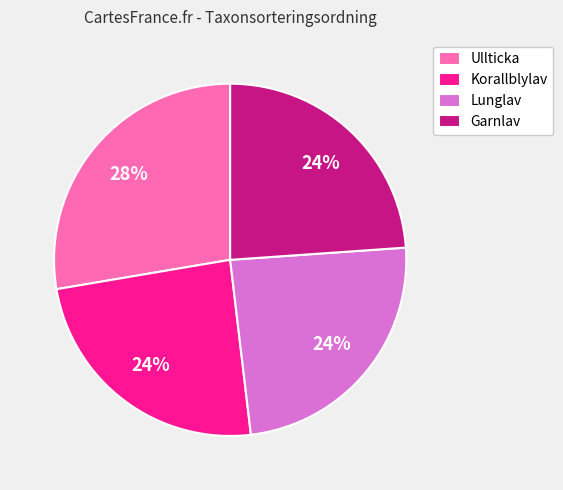

Between Lunglav and Ullticka, which is larger?

Ullticka